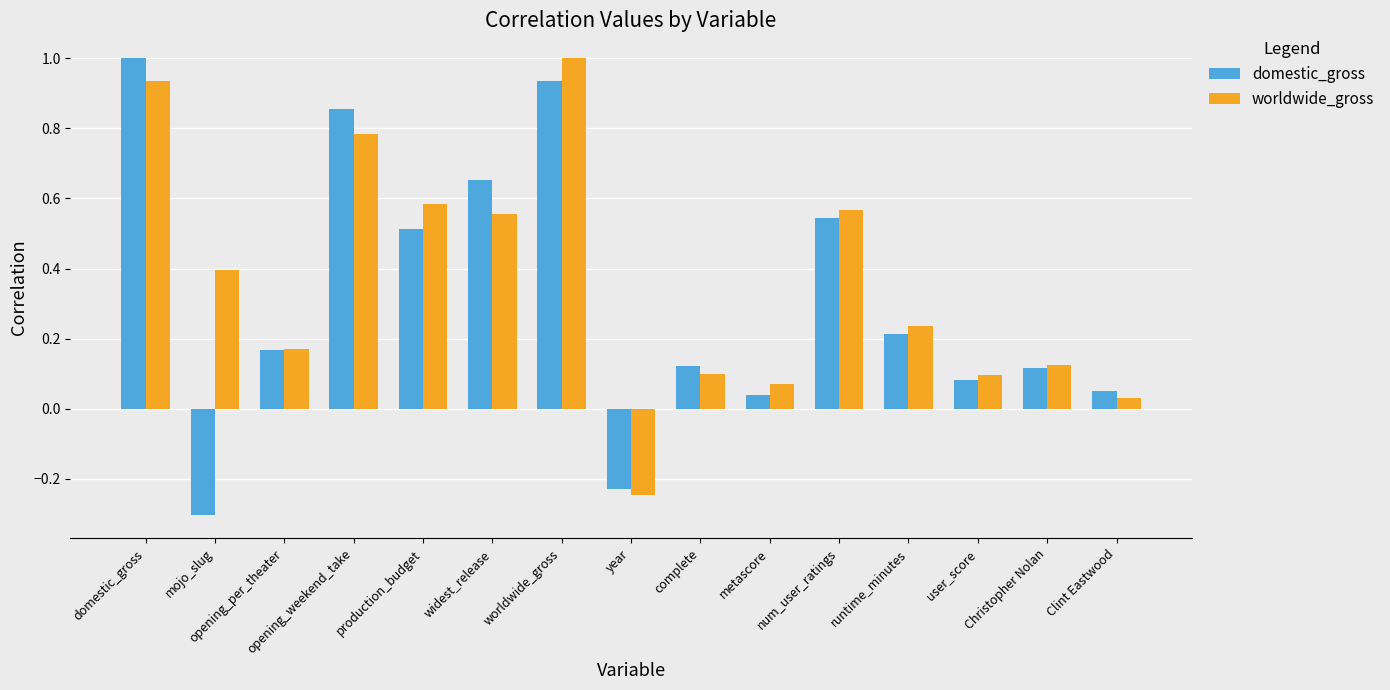

Between domestic_gross and production_budget, which series saw the biggest shift?

domestic_gross